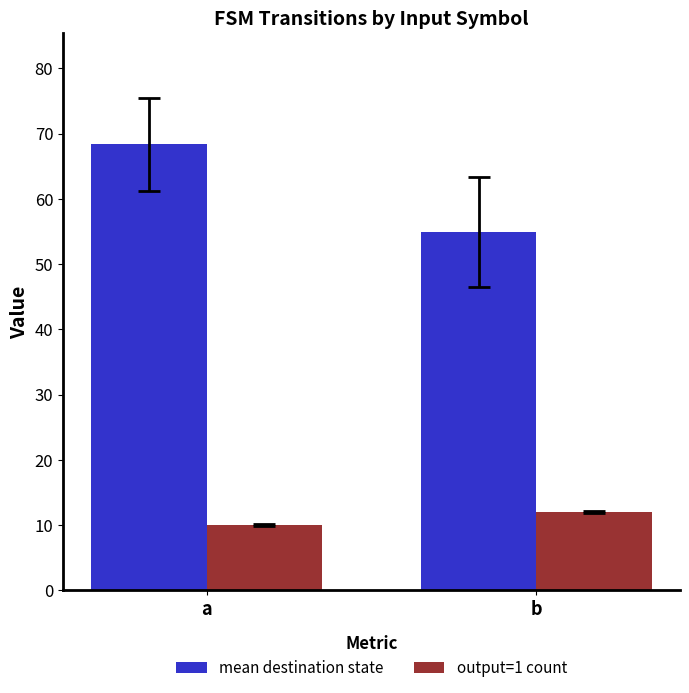

What are all the series names shown in the legend?

mean destination state, output=1 count